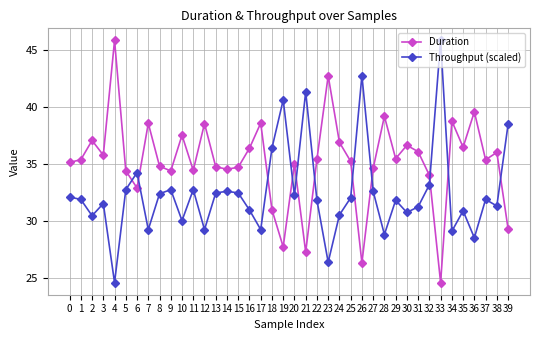

Which series ends up on top after the final intersection of Duration and Throughput (scaled)?

Throughput (scaled)